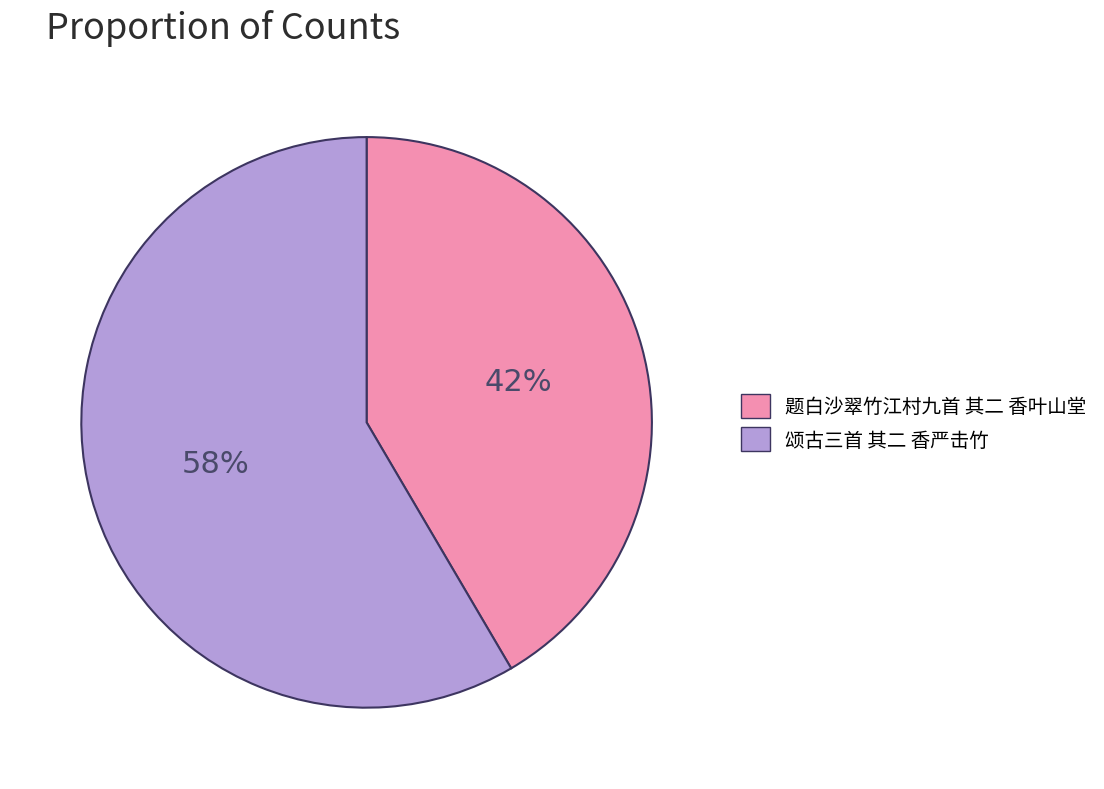

How many segments does this pie chart have?

2